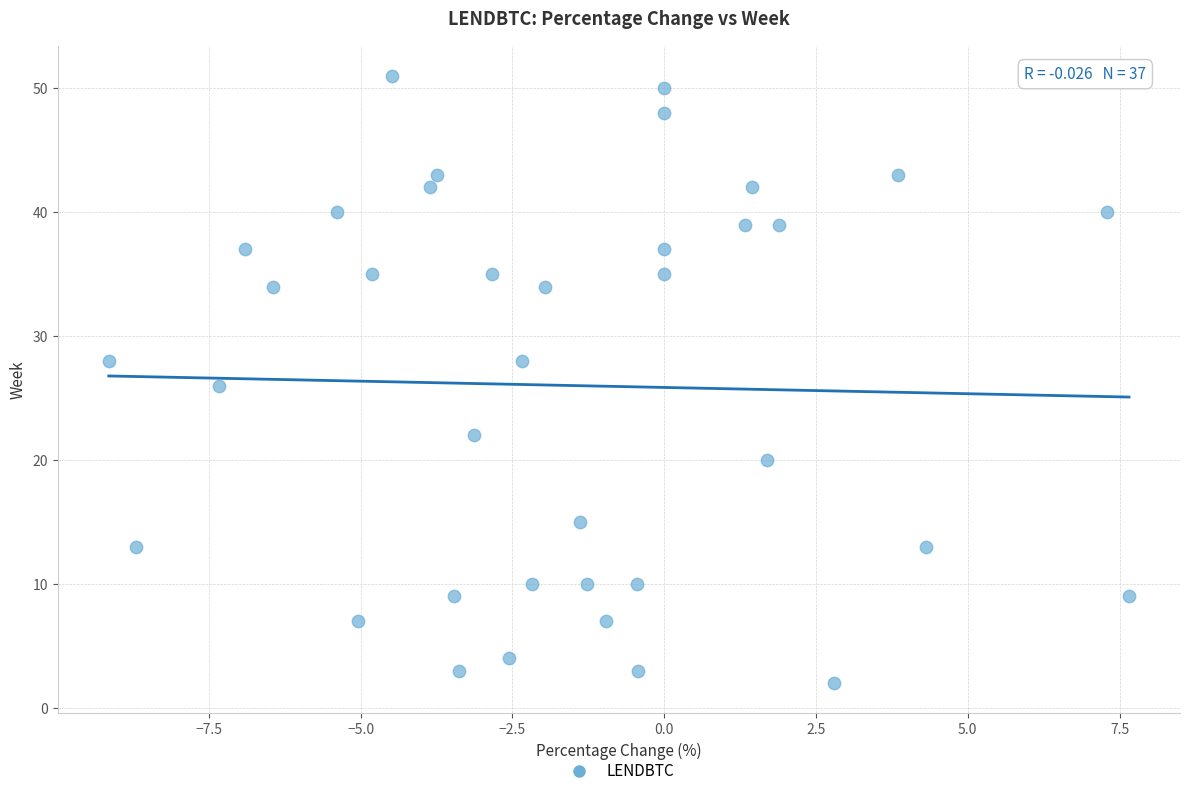

What is the range of Y values (max minus min)?

49